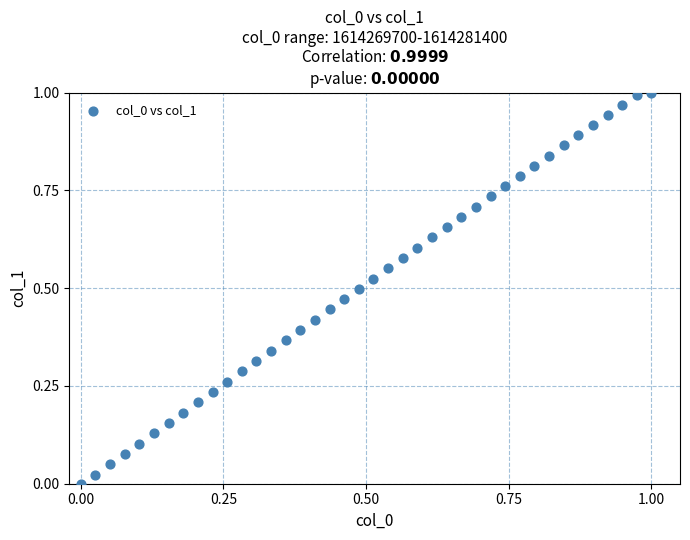

How many data points are displayed?

40